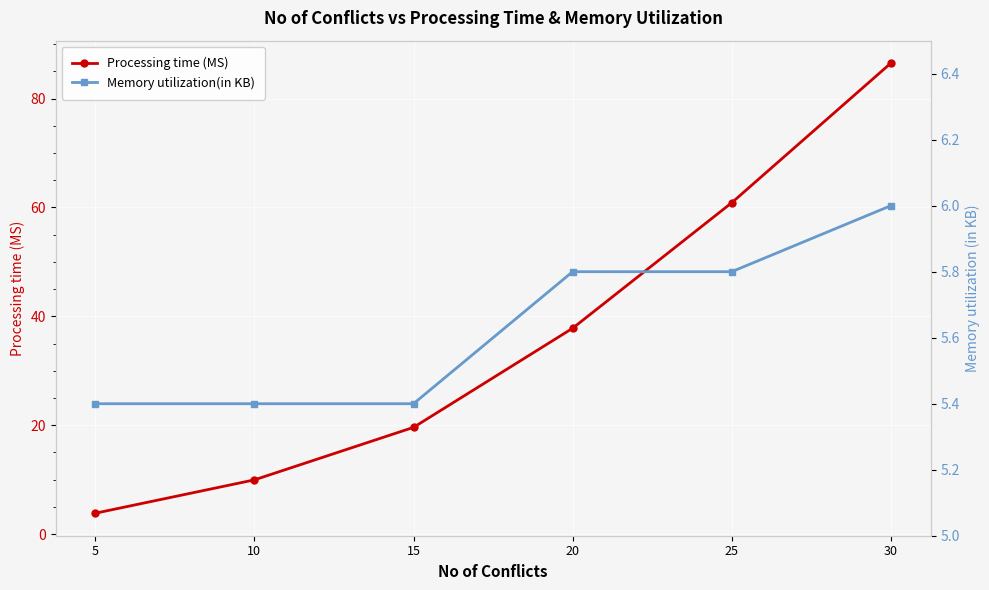

Reading left to right, transcribe all the data shown in this chart.

Processing time (MS): 5=3.8	10=10.0	15=19.6	20=37.8	25=60.9	30=86.5
Memory utilization(in KB): 5=5.4	10=5.4	15=5.4	20=5.8	25=5.8	30=6.0